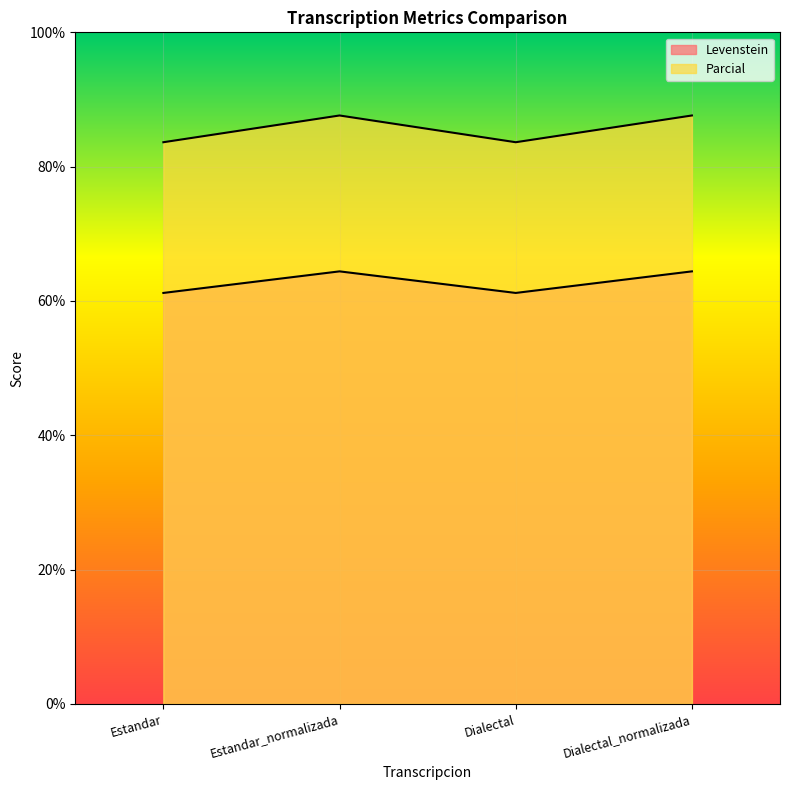

Reading left to right, list all the values displayed in this chart.

Levenstein: Estandar=61.2	Estandar_normalizada=64.4	Dialectal=61.2	Dialectal_normalizada=64.4
Parcial: Estandar=83.6	Estandar_normalizada=87.6	Dialectal=83.6	Dialectal_normalizada=87.6